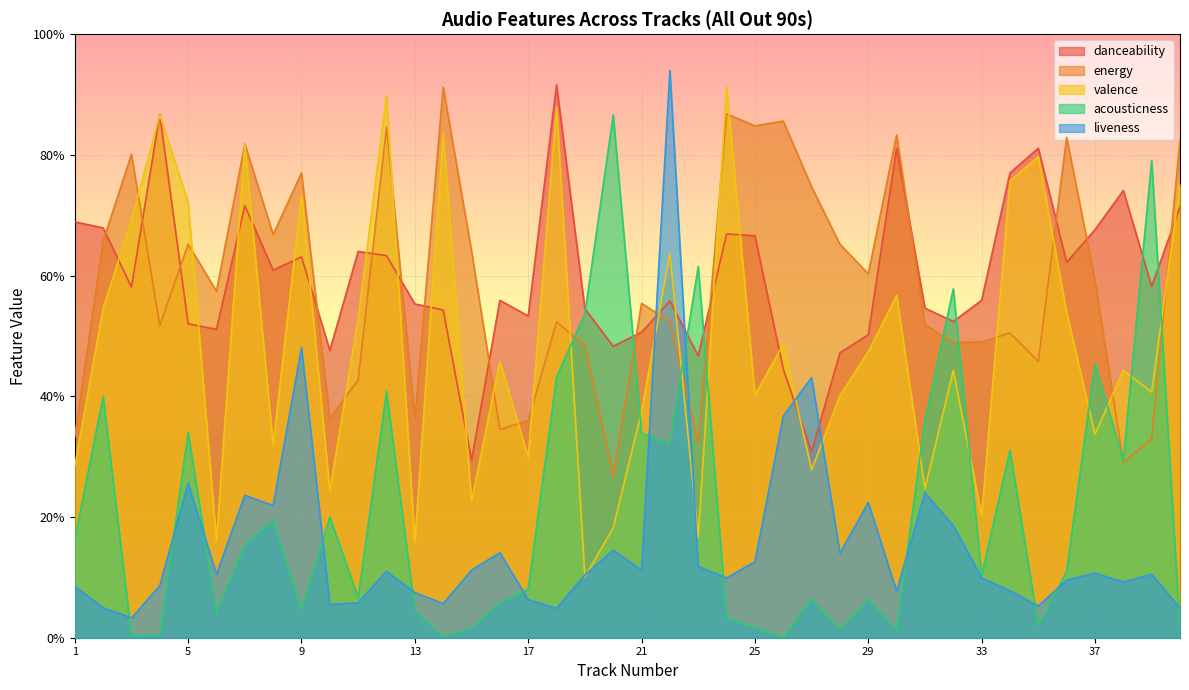

Which series has the widest spread of values?

liveness